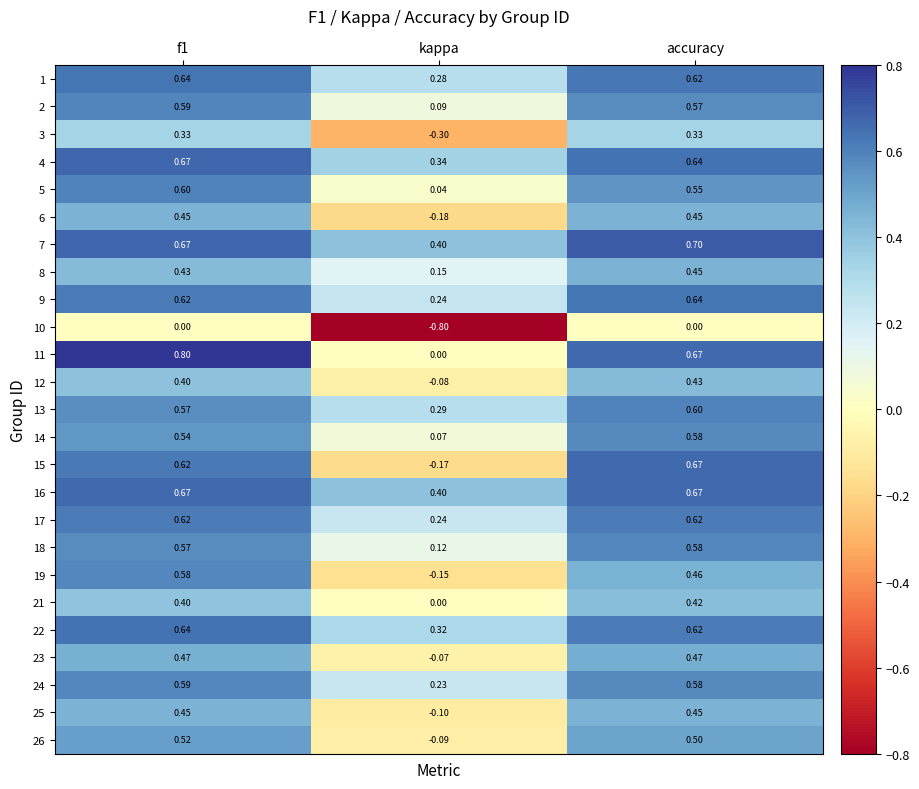

Is the value of 24 at kappa greater than the value of 9 at accuracy?

No